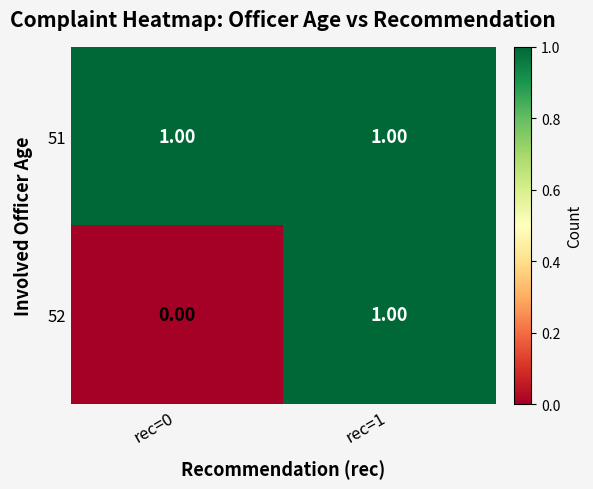

List the series in order of their overall mean, highest first.

51, 52